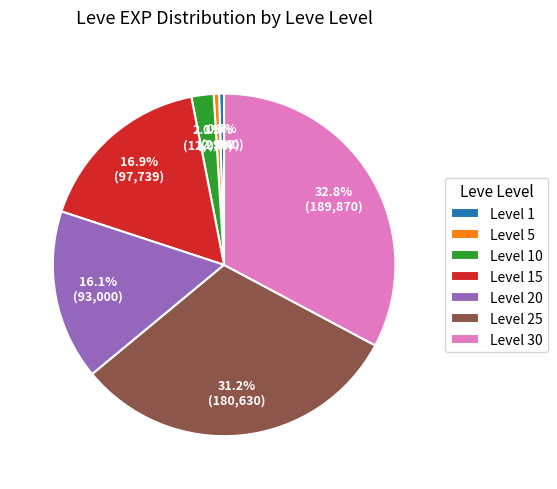

What is the ratio of the value at Level 20 to the value at Level 10?

7.7